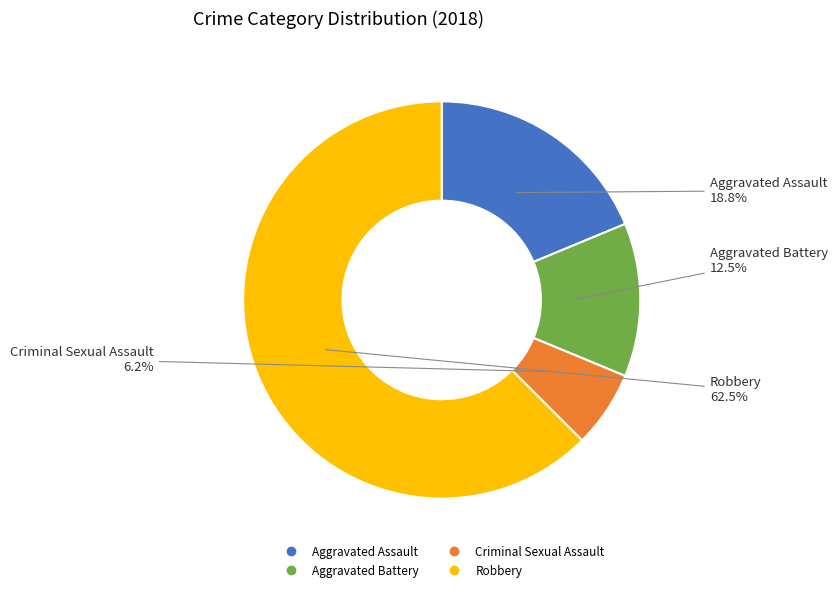

Between Aggravated Assault and Criminal Sexual Assault, which is larger?

Aggravated Assault